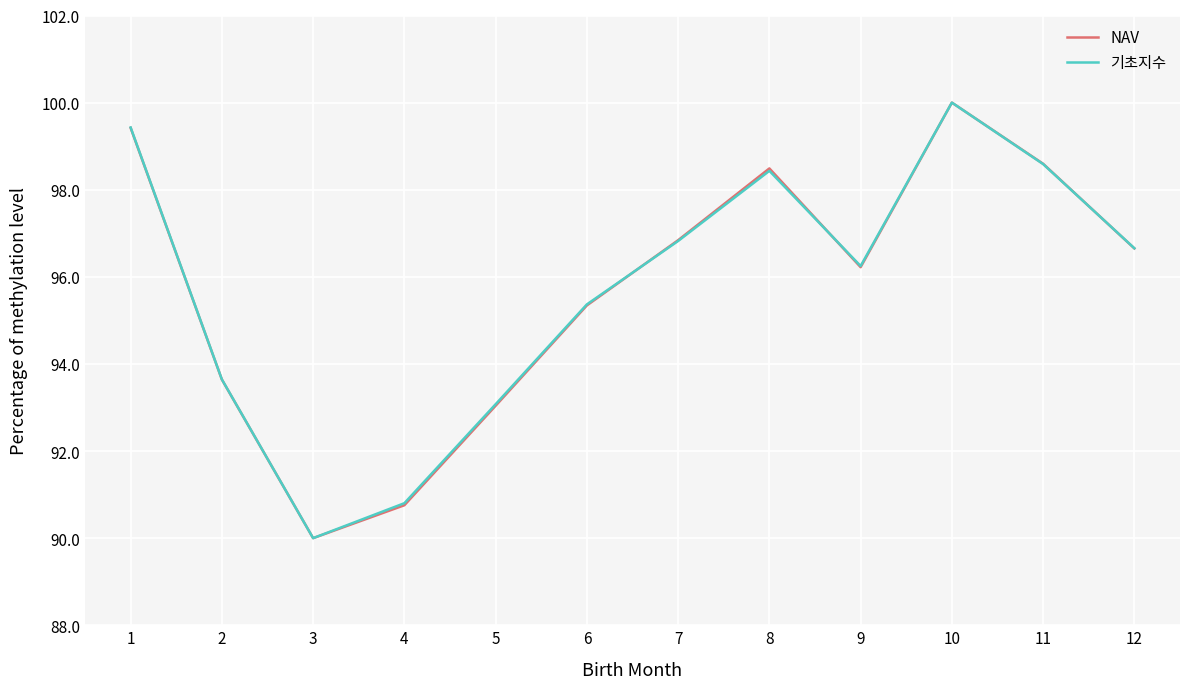

True or false: 기초지수 has a value of 93.1 at 5.

True